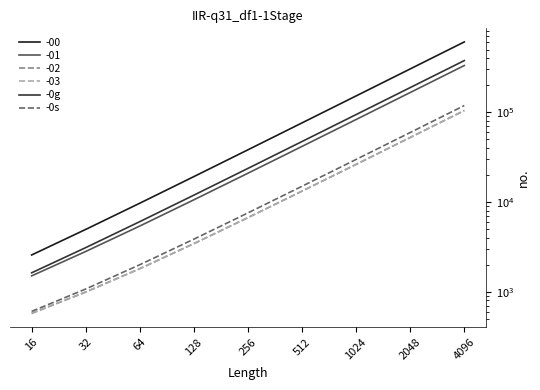

Reading left to right, list all the values displayed in this chart.

-0g: 16=1627	32=3105	64=6049	128=11937	256=23713	512=47267	1024=94370	2048=188578	4096=376996
-0s: 16=605	32=1074	64=2002	128=3858	256=7570	512=14997	1024=29844	2048=59541	4096=118934